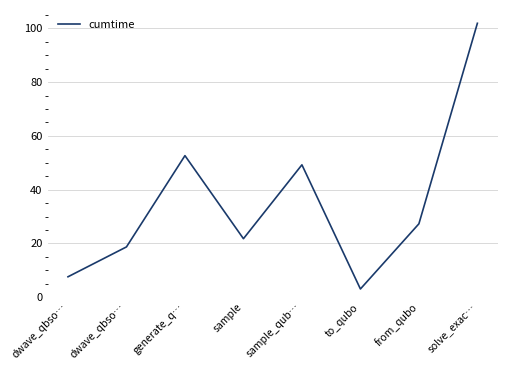

How many values are below 27?

4